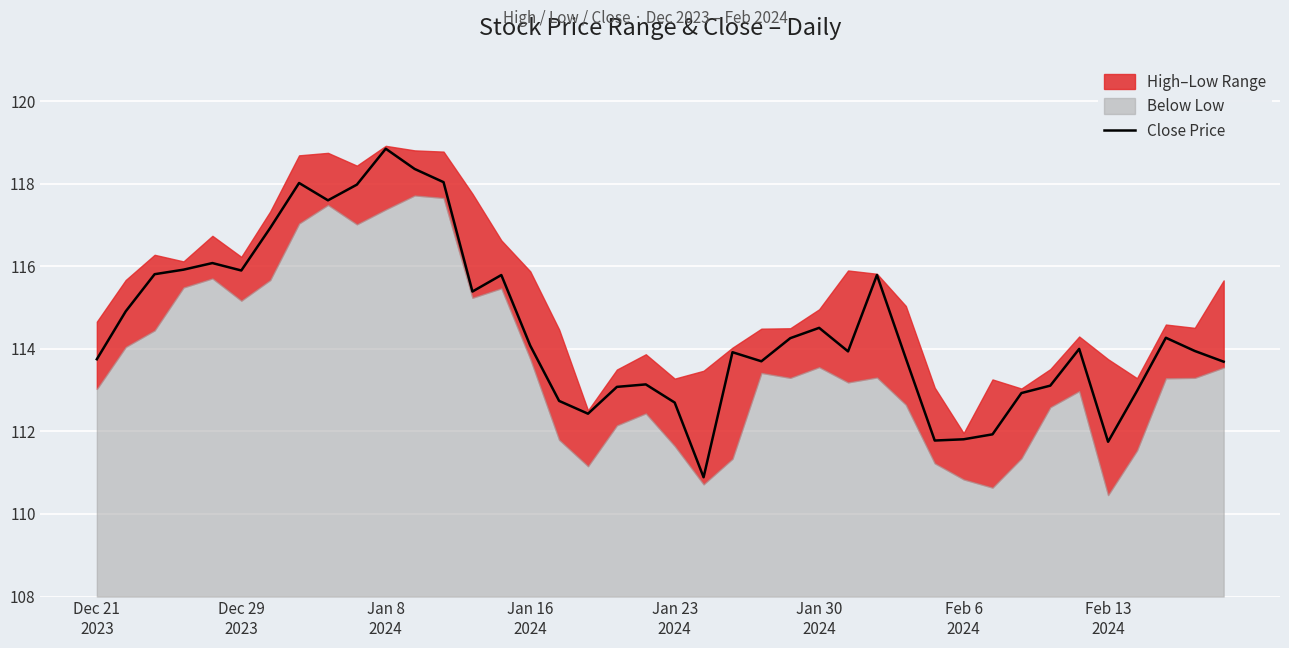

What is the value of the 11th point from the left?

118.8